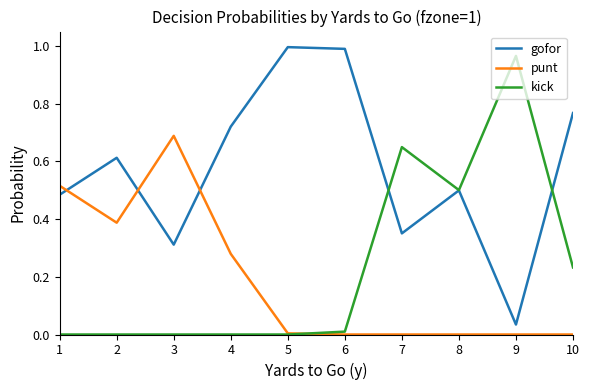

Is this an area chart (filled region under the line)?

No